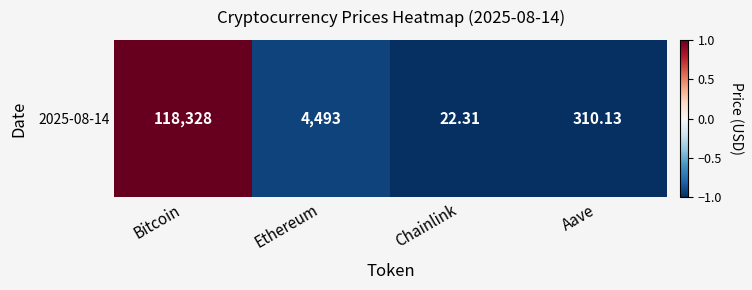

Where does the data first go above 0?

Bitcoin